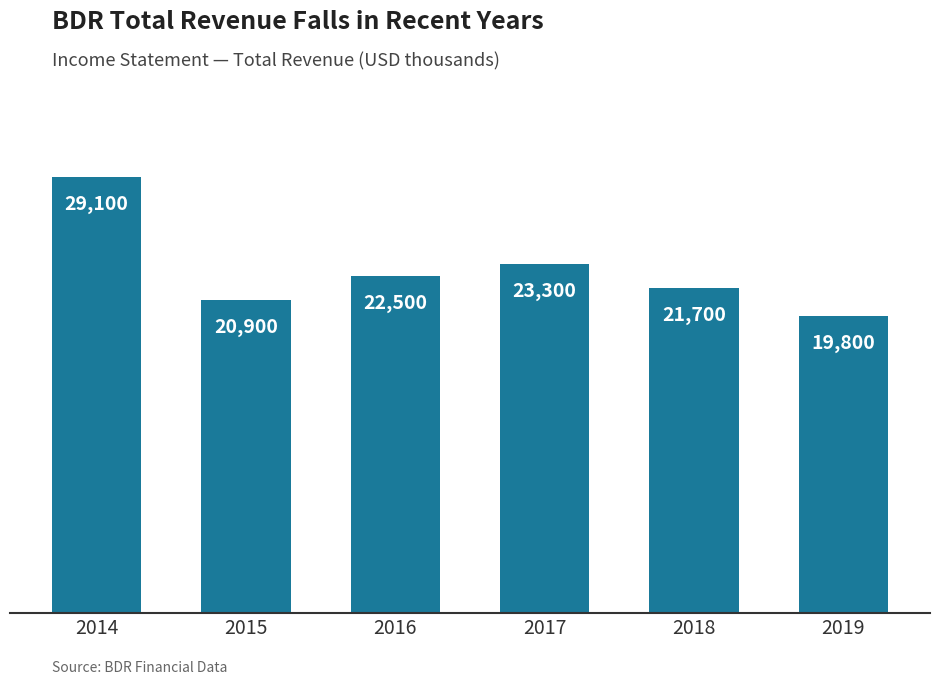

How many bars are there in total?

6